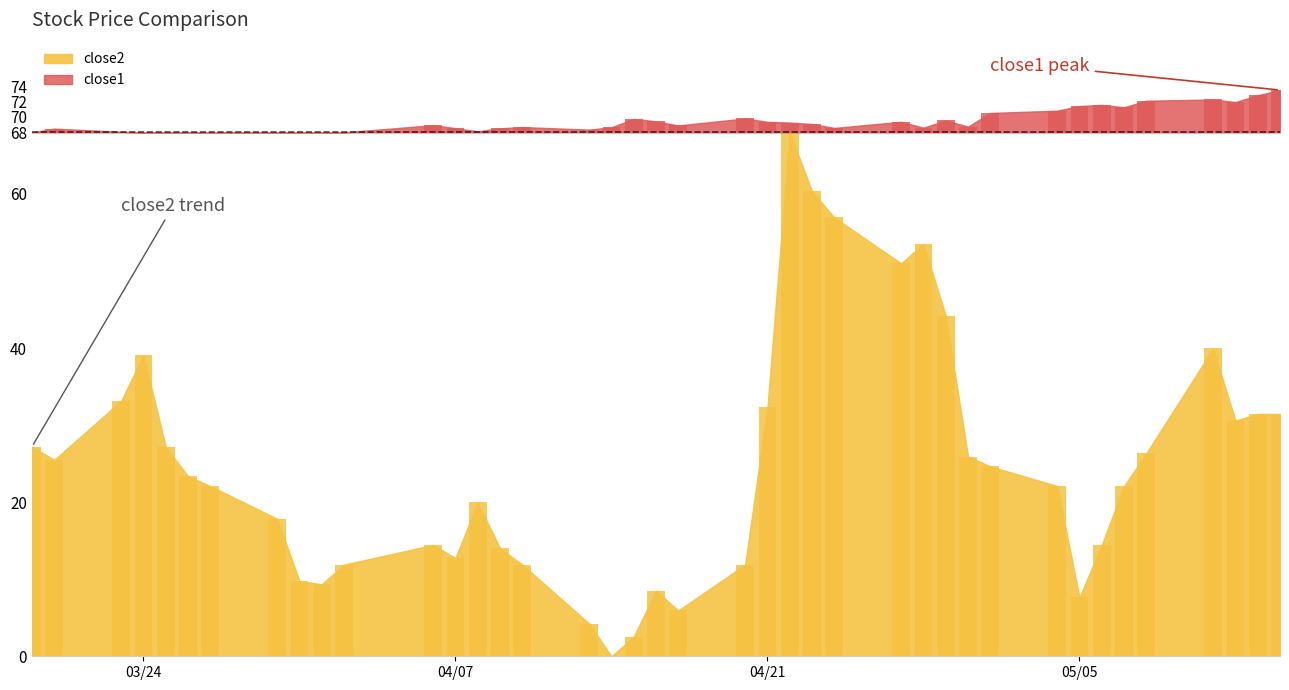

What are all the series names shown in the legend?

close1, close2